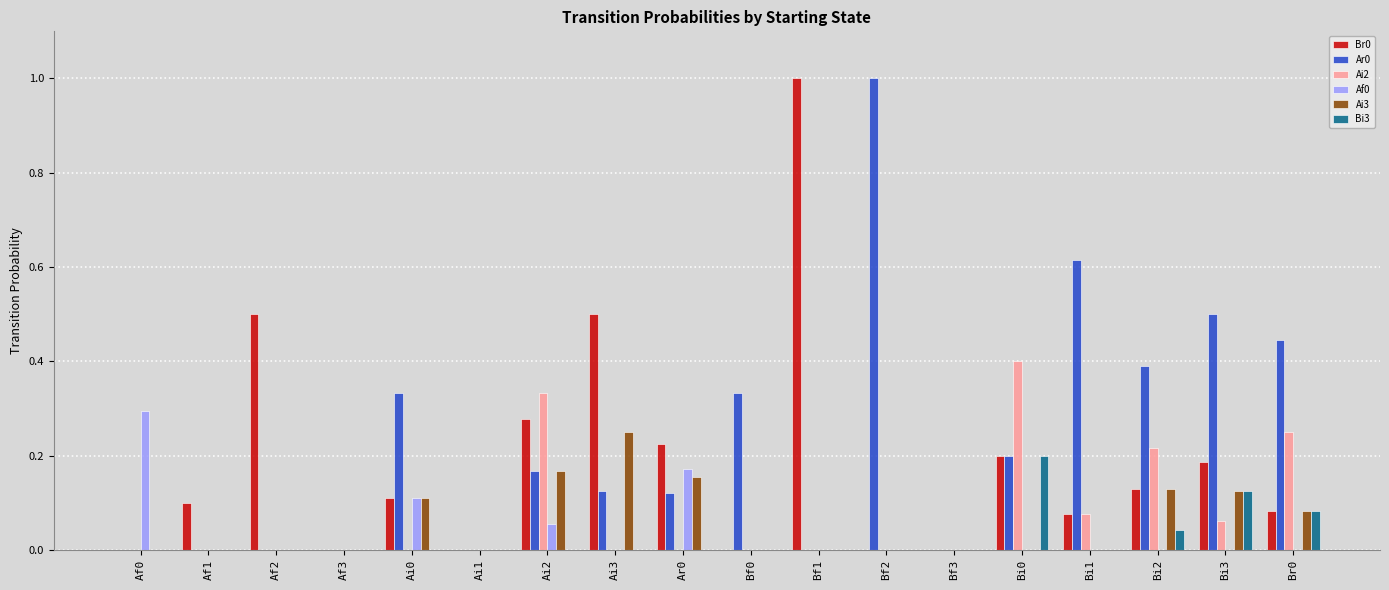

What is the sum of all Br0 values?

3.4